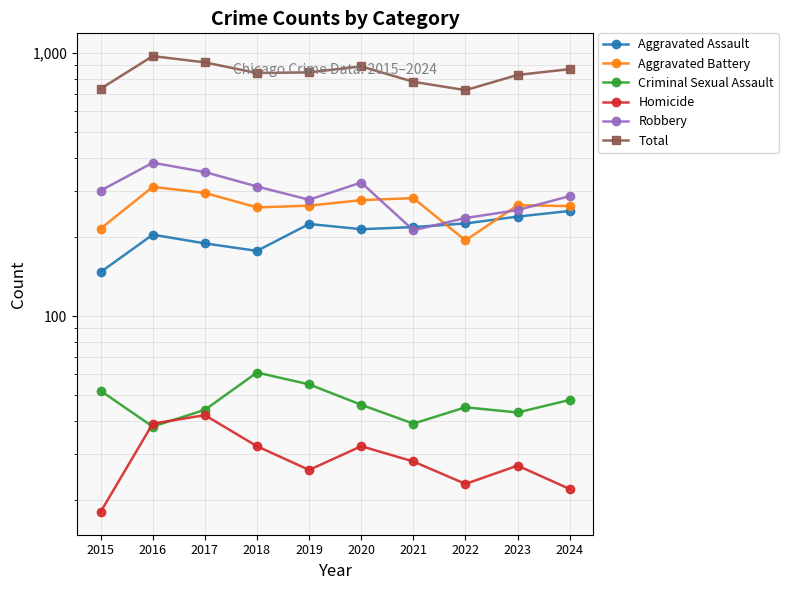

What value does the Aggravated Battery series have at 2019?

263